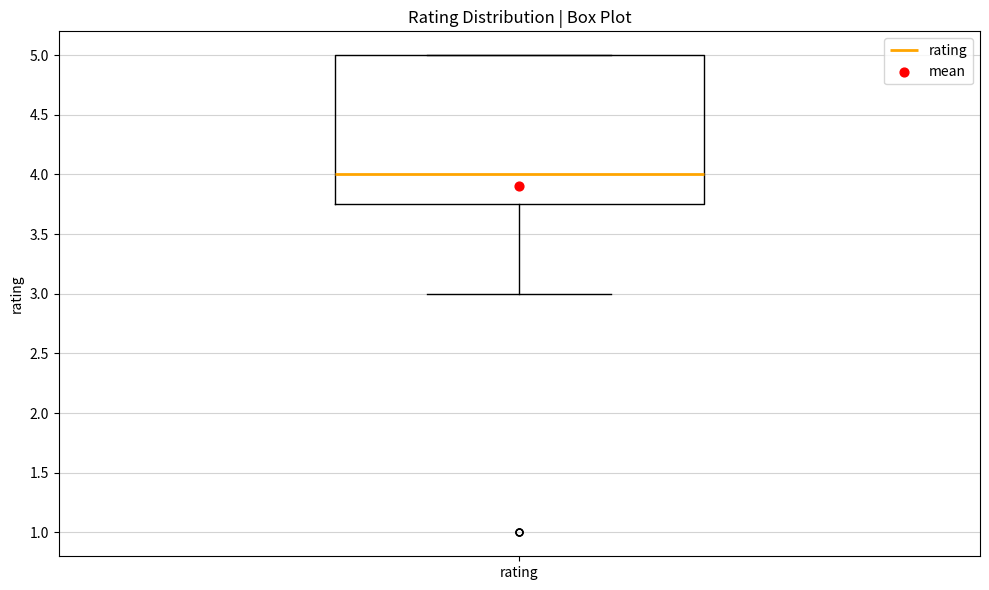

Where does the lower whisker of the box for rating end on the y-axis? The values are not printed on the chart, so give them approximately, as read against the axis.

3.00